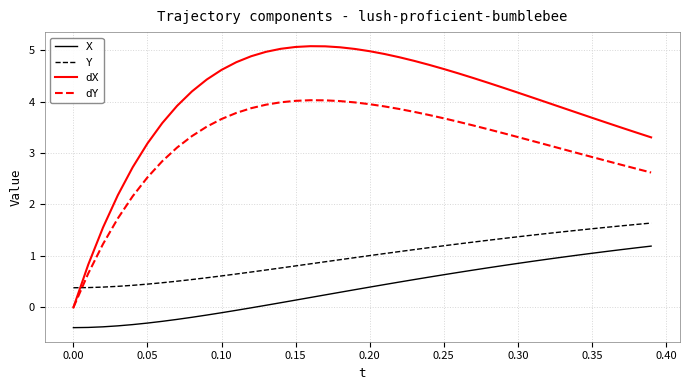

What is the smallest value displayed?

-0.4